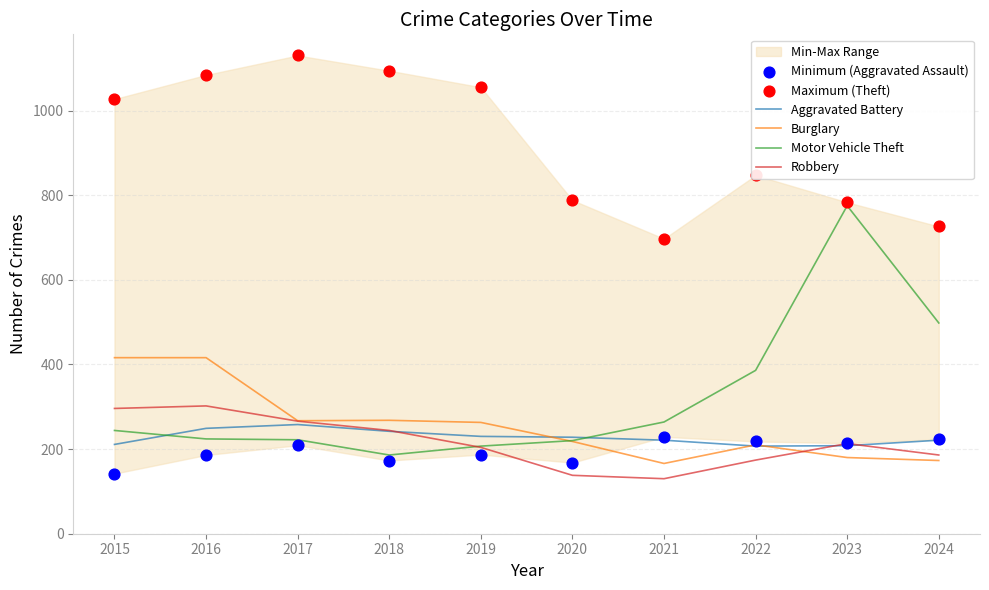

At how many categories does at least one series exceed 736?

8